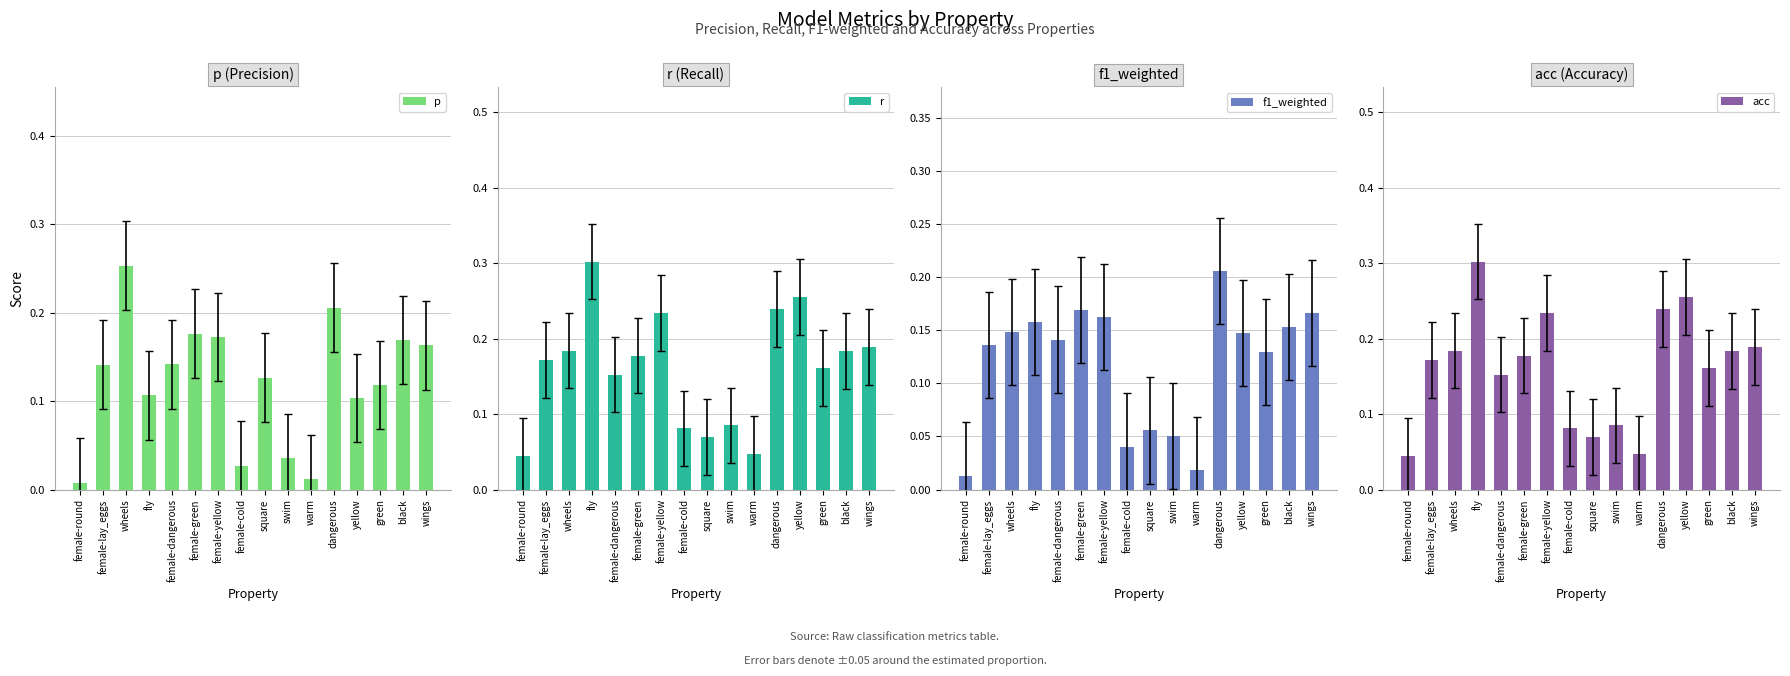

How many bars are there in total?

64